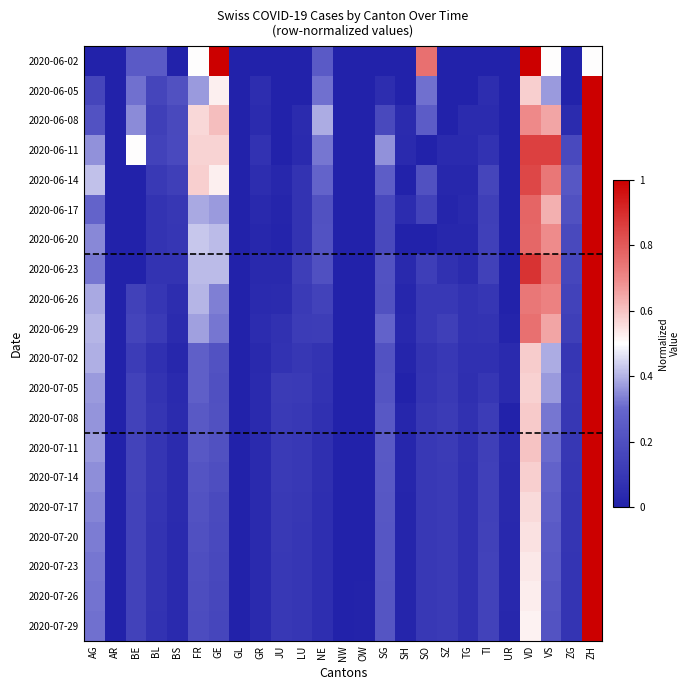

What is the greatest value displayed?

1.0